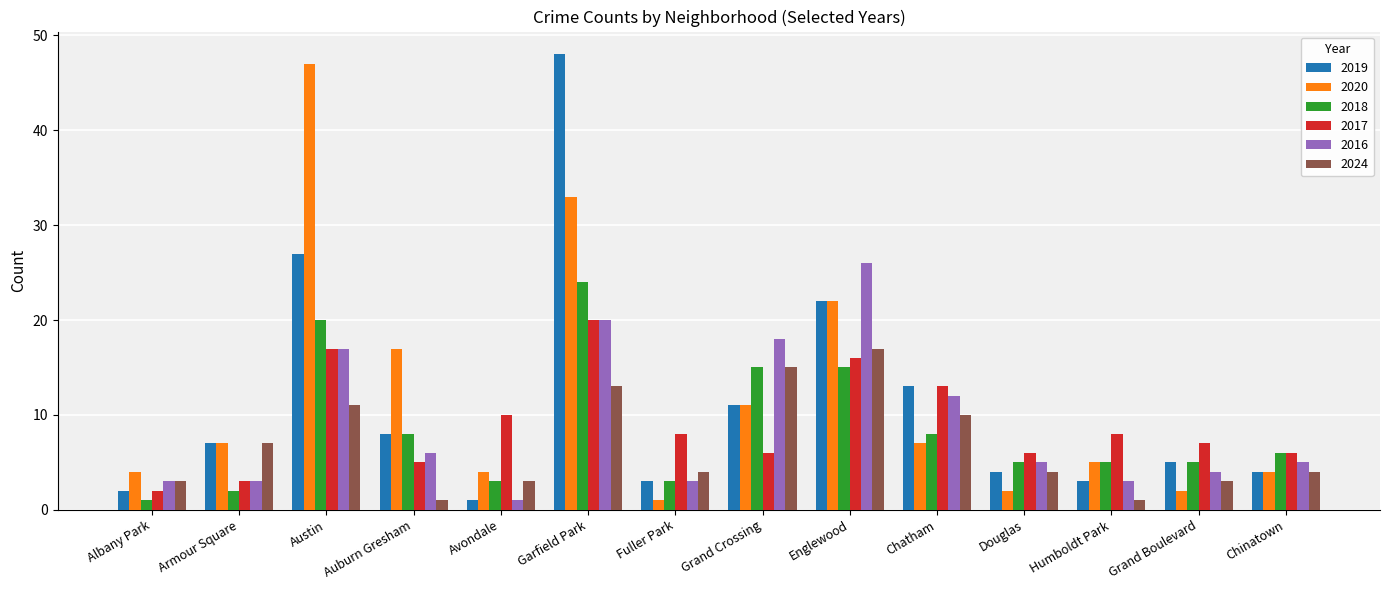

How many bars are there in total?

84